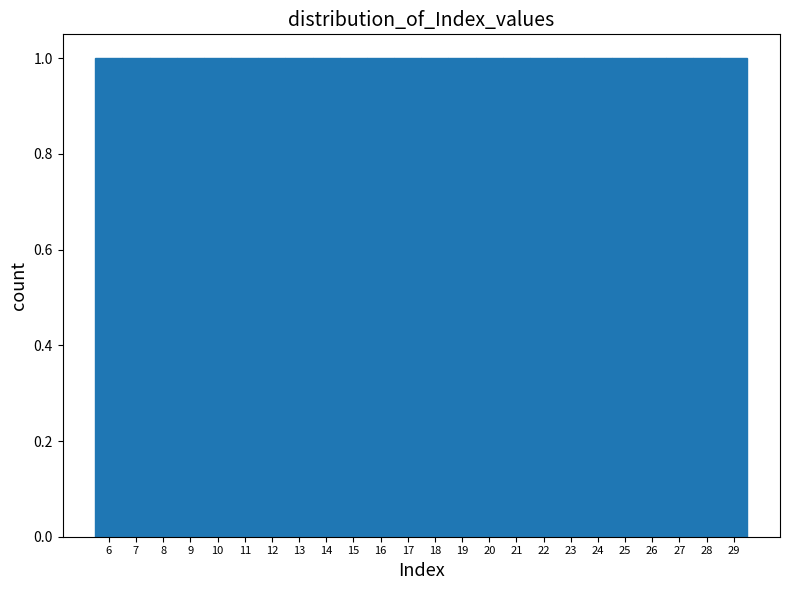

How tall is the bar that spans 20.5 to 21.5 on the x-axis? The values are not printed on the chart, so give them approximately, as read against the axis.

1